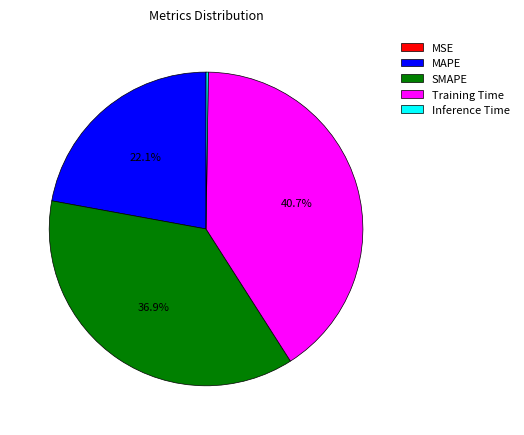

Does any single category account for the majority?

No